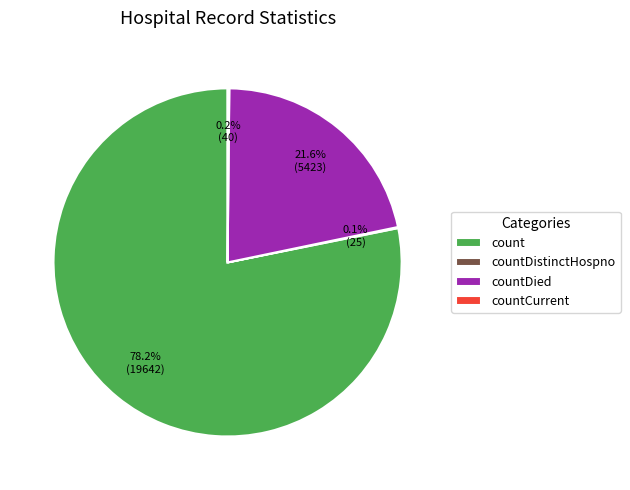

What is the majority slice?

count